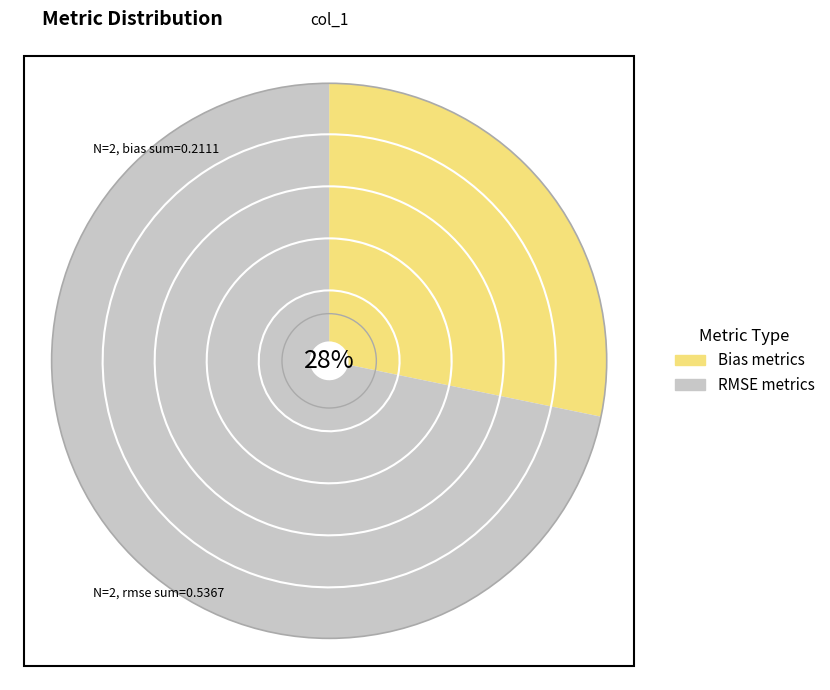

What is the total percentage of ICDRbias and DRbias?

28.2%